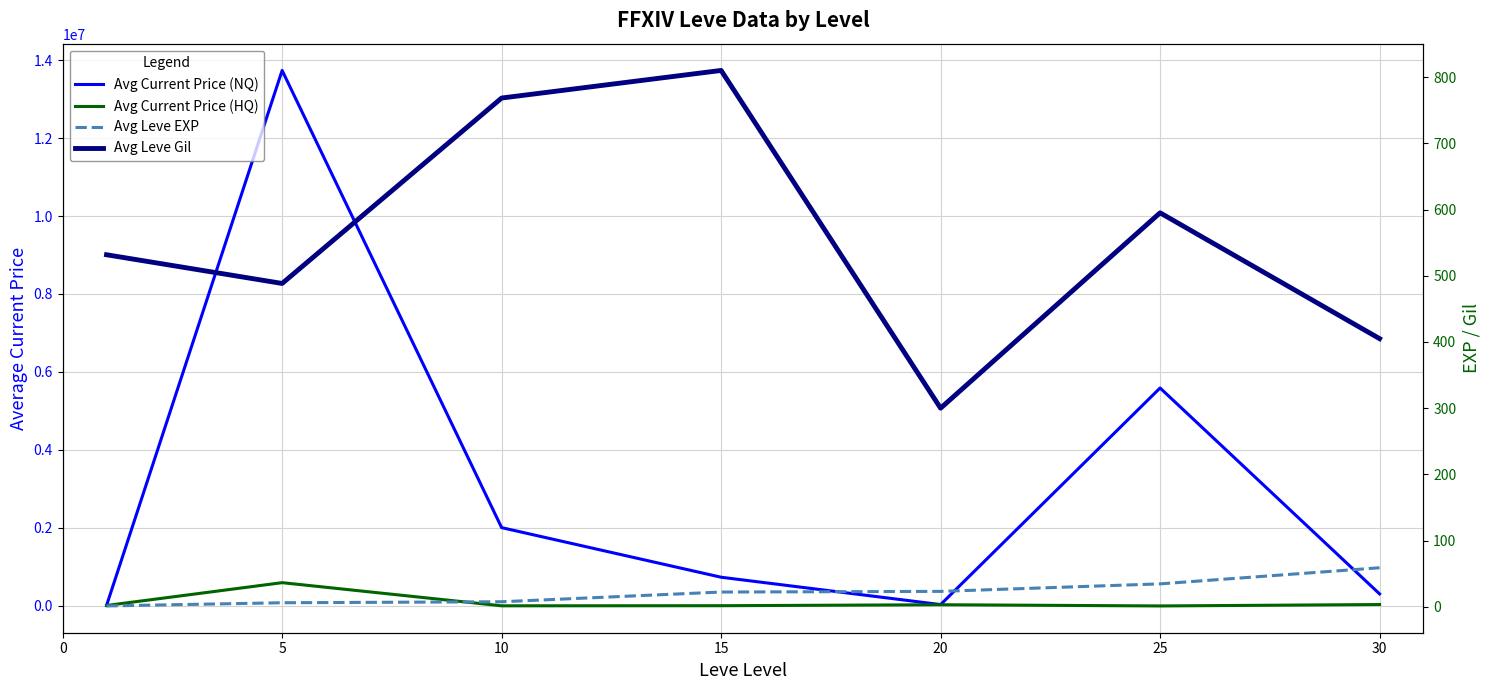

Reading left to right, list all the values displayed in this chart.

Avg Current Price (NQ): 12783.2	13733121.2	2008459.6	736514.0	34983.5	5589777.3	309252.3
Avg Current Price (HQ): 11664.2	597017.5	3496.0	6273.5	31157.7	0.0	36224.7
Avg Leve EXP: 1.3	6.2	7.7	22.3	23.3	34.7	59.0
Avg Leve Gil: 531.7	488.3	768.3	810.0	300.0	595.0	405.0